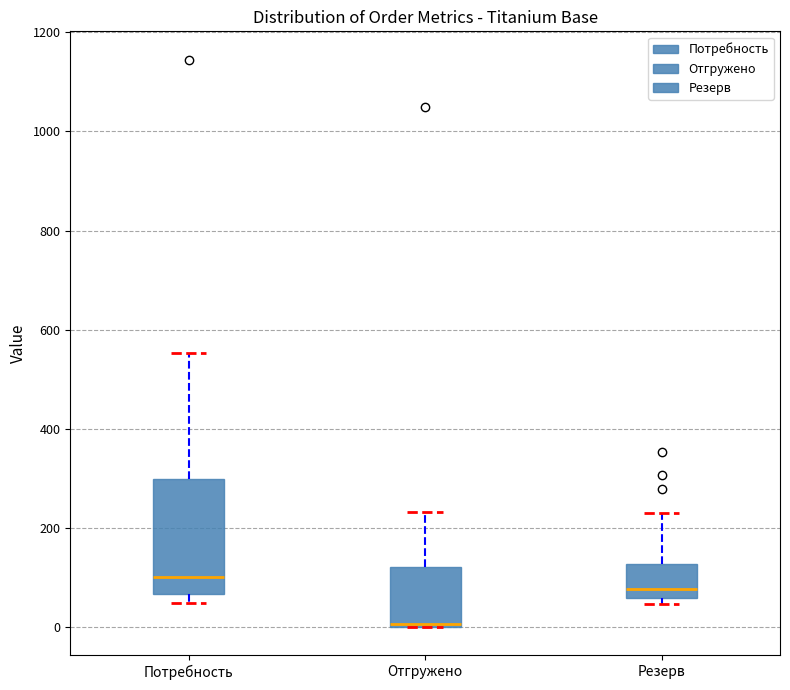

Where does the upper whisker of the box for Резерв end on the y-axis? The values are not printed on the chart, so give them approximately, as read against the axis.

220